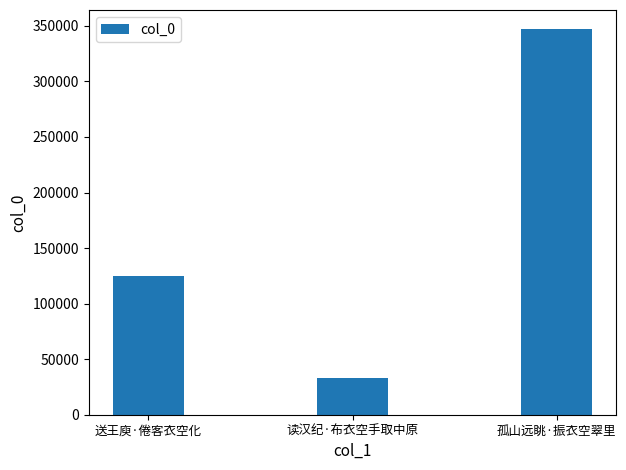

Approximately how many times larger is the value at 送王庾·倦客衣空化 compared to 孤山远眺·振衣空翠里?

0.4